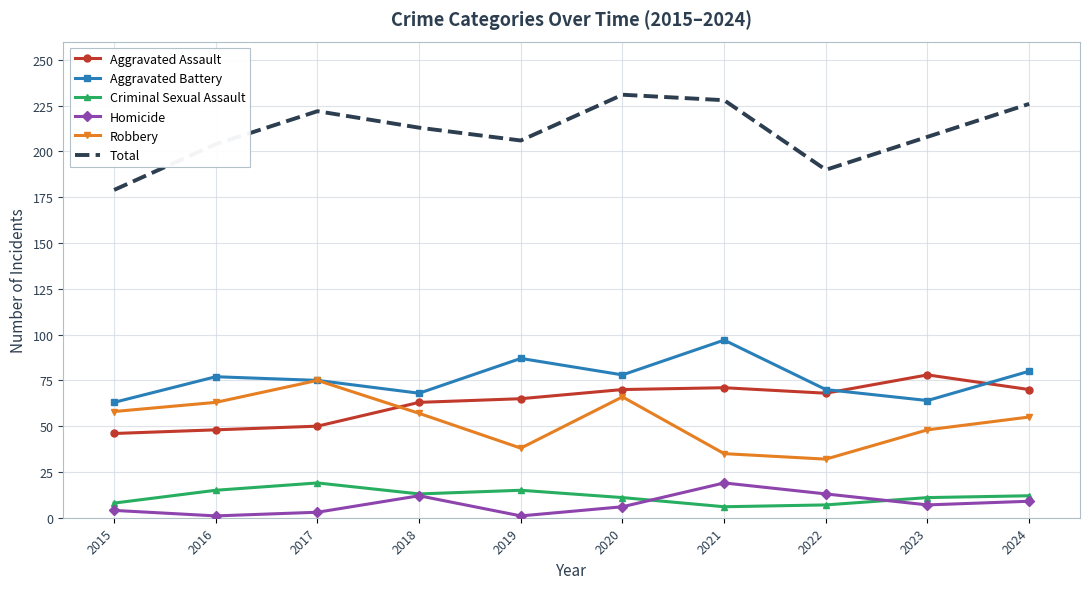

True or false: Robbery has more than 1 points higher than both neighbors.

True